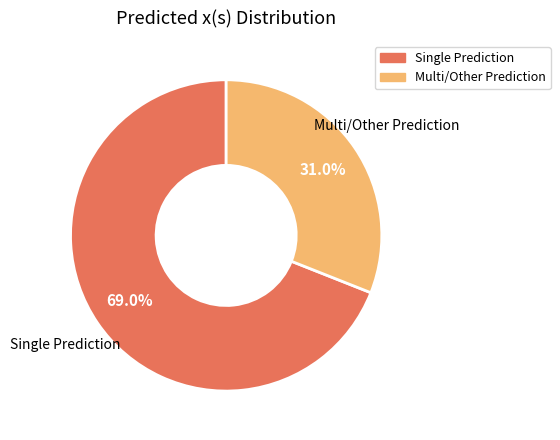

Which has a higher value, Multi/Other Prediction or Single Prediction?

Single Prediction